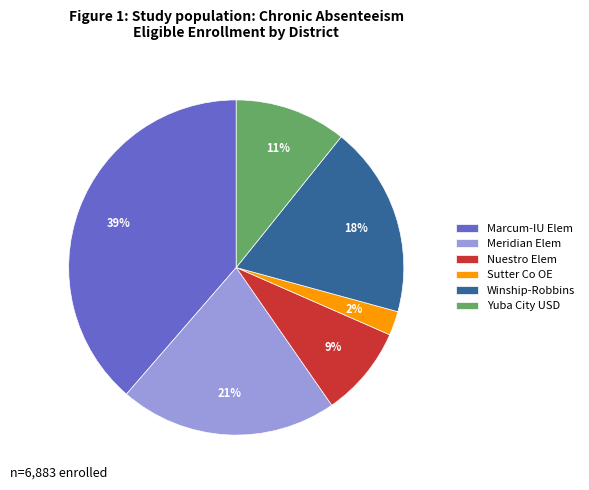

Is the sum of Meridian Elem and Yuba City USD greater than half?

No